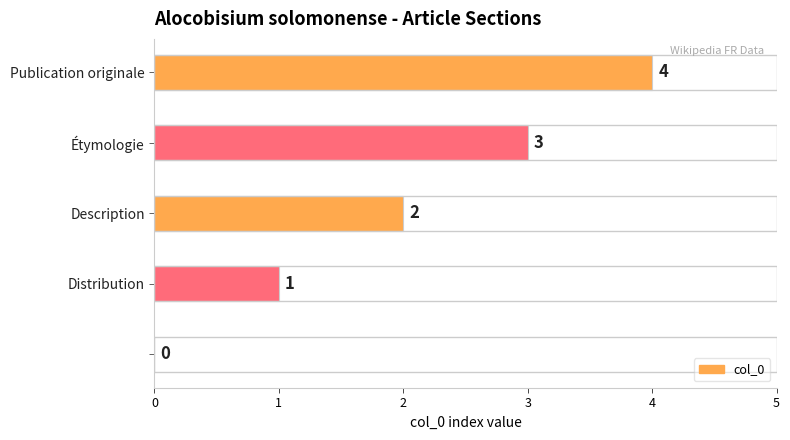

What is the sum of all values?

10